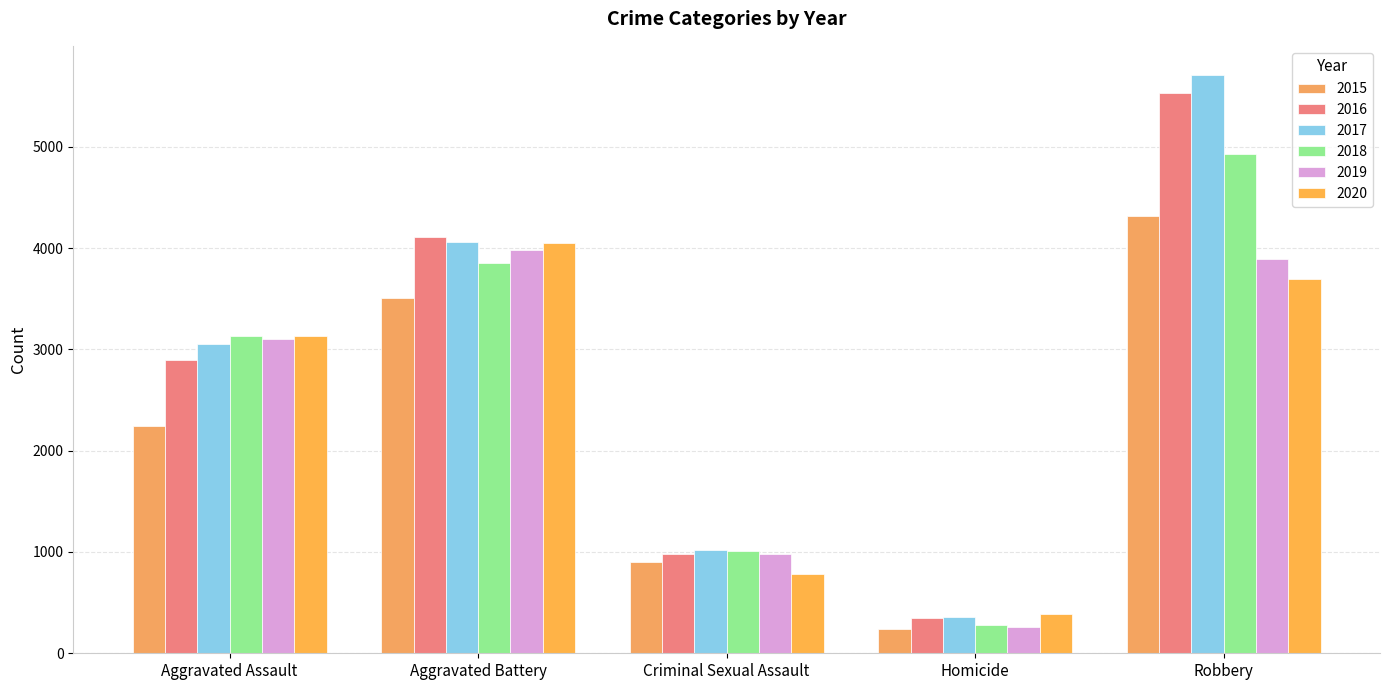

What is the sum of all 2019 values?

12209